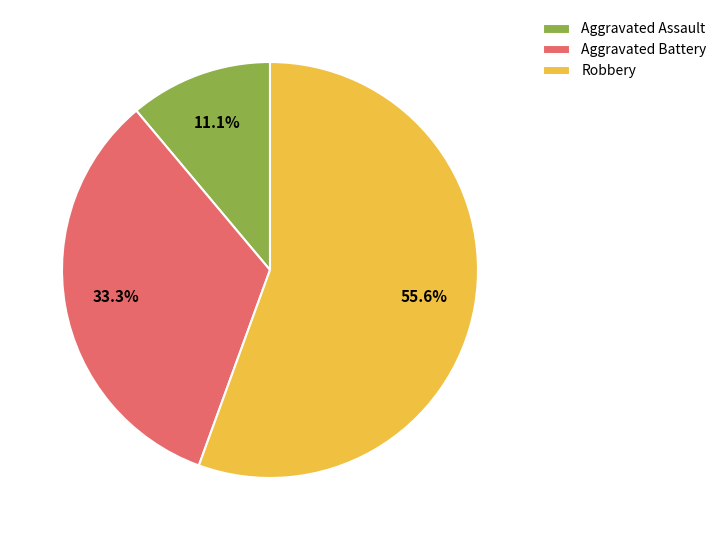

How many segments does this pie chart have?

3